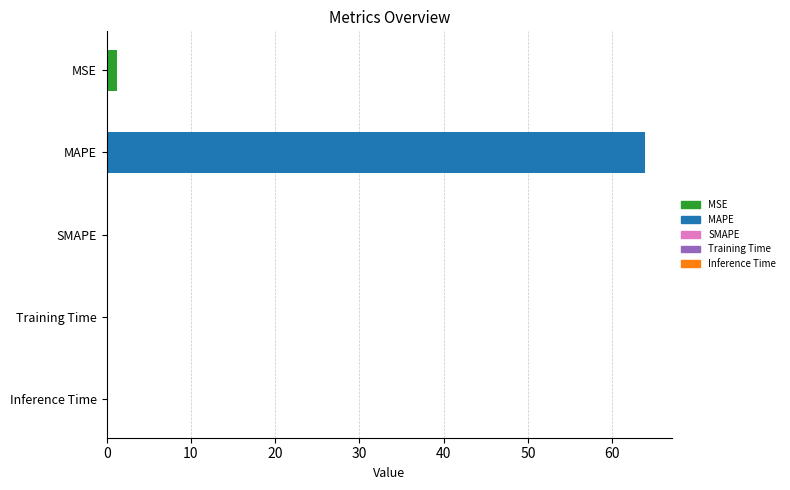

How many values exceed 0?

4